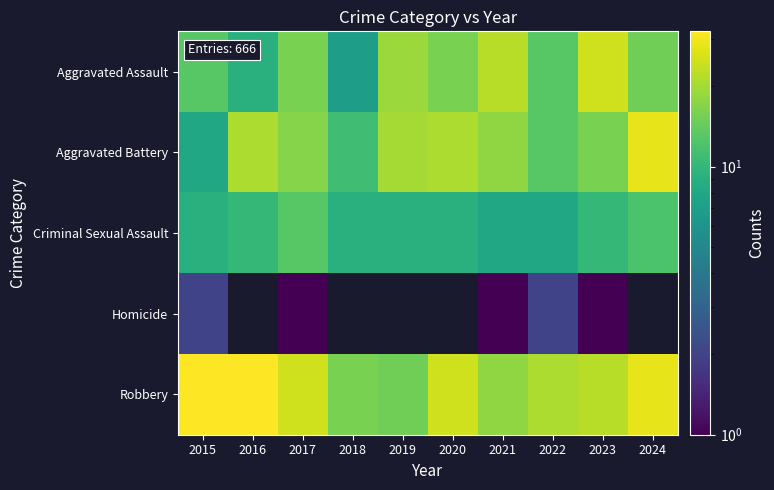

How many categories are shown in the chart?

10